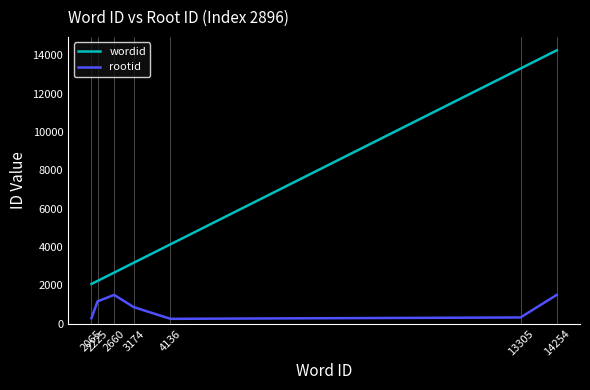

The rootid series shows 2051 at 2660. True or false?

False